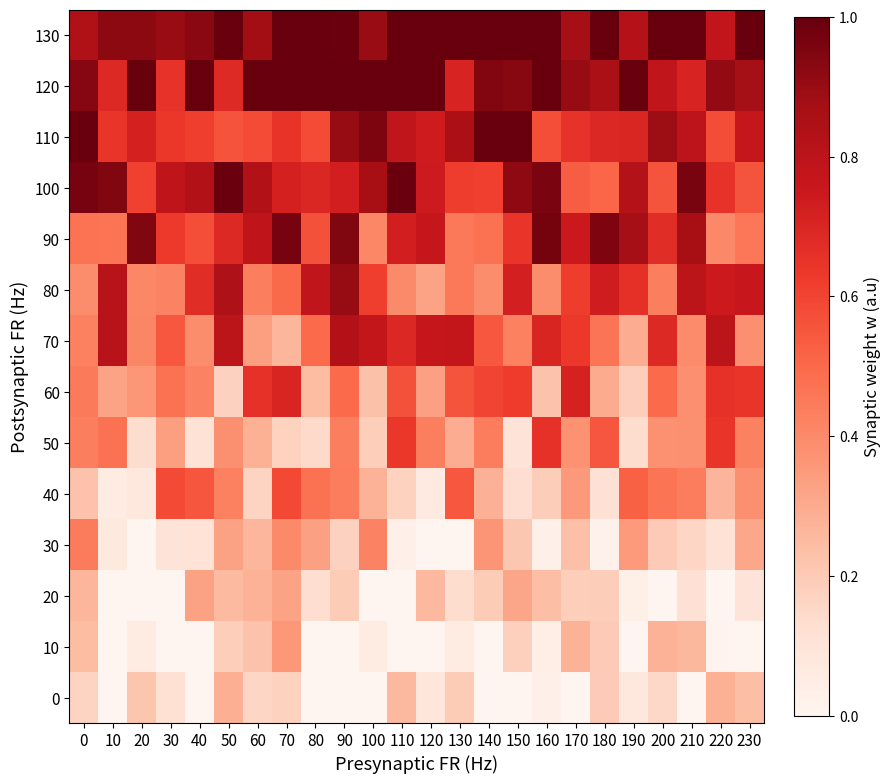

Reading right to left, what are all the values shown in this chart?

130: 230=1.0	220=0.8	210=1.0	200=1.0	190=0.8	180=1.0	170=0.9	160=1.0	150=1.0	140=1.0	130=1.0	120=1.0	110=1.0	100=0.9	90=1.0	80=1.0	70=1.0	60=0.9	50=1.0	40=0.9	30=0.9	20=0.9	10=0.9	0=0.8
120: 230=0.9	220=0.9	210=0.7	200=0.8	190=1.0	180=0.9	170=0.9	160=1.0	150=0.9	140=0.9	130=0.7	120=1.0	110=1.0	100=1.0	90=1.0	80=1.0	70=1.0	60=1.0	50=0.7	40=1.0	30=0.7	20=1.0	10=0.7	0=0.9
110: 230=0.8	220=0.6	210=0.8	200=0.9	190=0.7	180=0.7	170=0.7	160=0.6	150=1.0	140=1.0	130=0.8	120=0.7	110=0.8	100=1.0	90=0.9	80=0.6	70=0.7	60=0.6	50=0.6	40=0.6	30=0.6	20=0.7	10=0.6	0=1.0
100: 230=0.6	220=0.7	210=1.0	200=0.6	190=0.8	180=0.5	170=0.5	160=1.0	150=0.9	140=0.6	130=0.6	120=0.7	110=1.0	100=0.9	90=0.7	80=0.7	70=0.7	60=0.8	50=1.0	40=0.8	30=0.8	20=0.6	10=0.9	0=1.0
90: 230=0.5	220=0.4	210=0.9	200=0.7	190=0.9	180=1.0	170=0.7	160=1.0	150=0.6	140=0.5	130=0.5	120=0.8	110=0.7	100=0.4	90=0.9	80=0.6	70=1.0	60=0.8	50=0.7	40=0.6	30=0.6	20=0.9	10=0.5	0=0.5
80: 230=0.8	220=0.7	210=0.8	200=0.4	190=0.7	180=0.7	170=0.6	160=0.4	150=0.7	140=0.4	130=0.5	120=0.3	110=0.4	100=0.6	90=0.9	80=0.8	70=0.5	60=0.4	50=0.8	40=0.7	30=0.4	20=0.4	10=0.8	0=0.4
70: 230=0.4	220=0.8	210=0.4	200=0.7	190=0.3	180=0.5	170=0.6	160=0.7	150=0.4	140=0.5	130=0.8	120=0.8	110=0.7	100=0.8	90=0.8	80=0.5	70=0.3	60=0.3	50=0.8	40=0.4	30=0.5	20=0.4	10=0.8	0=0.4
60: 230=0.6	220=0.7	210=0.4	200=0.5	190=0.2	180=0.3	170=0.7	160=0.2	150=0.6	140=0.6	130=0.6	120=0.3	110=0.6	100=0.2	90=0.5	80=0.2	70=0.7	60=0.7	50=0.2	40=0.4	30=0.5	20=0.4	10=0.3	0=0.4
50: 230=0.4	220=0.6	210=0.4	200=0.4	190=0.1	180=0.6	170=0.4	160=0.7	150=0.1	140=0.4	130=0.3	120=0.4	110=0.6	100=0.2	90=0.4	80=0.1	70=0.2	60=0.3	50=0.4	40=0.1	30=0.3	20=0.1	10=0.5	0=0.4
40: 230=0.4	220=0.3	210=0.4	200=0.5	190=0.5	180=0.1	170=0.4	160=0.2	150=0.1	140=0.3	130=0.5	120=0.1	110=0.2	100=0.3	90=0.4	80=0.5	70=0.6	60=0.2	50=0.4	40=0.6	30=0.6	20=0.1	10=0.1	0=0.2
30: 230=0.3	220=0.1	210=0.2	200=0.2	190=0.3	180=0.0	170=0.2	160=0.0	150=0.2	140=0.4	130=0.0	120=0.0	110=0.0	100=0.4	90=0.2	80=0.3	70=0.4	60=0.3	50=0.3	40=0.1	30=0.1	20=0.0	10=0.1	0=0.4
20: 230=0.1	220=0.0	210=0.1	200=0.0	190=0.0	180=0.2	170=0.2	160=0.2	150=0.3	140=0.2	130=0.1	120=0.3	110=0.0	100=0.0	90=0.2	80=0.1	70=0.3	60=0.3	50=0.3	40=0.3	30=0.0	20=0.0	10=0.0	0=0.3
10: 230=0.0	220=0.0	210=0.3	200=0.3	190=0.0	180=0.2	170=0.3	160=0.0	150=0.2	140=0.0	130=0.1	120=0.0	110=0.0	100=0.1	90=0.0	80=0.0	70=0.4	60=0.2	50=0.2	40=0.0	30=0.0	20=0.1	10=0.0	0=0.2
0: 230=0.2	220=0.3	210=0.0	200=0.2	190=0.1	180=0.2	170=0.0	160=0.0	150=0.0	140=0.0	130=0.2	120=0.1	110=0.3	100=0.0	90=0.0	80=0.0	70=0.2	60=0.2	50=0.3	40=0.0	30=0.1	20=0.2	10=0.0	0=0.2